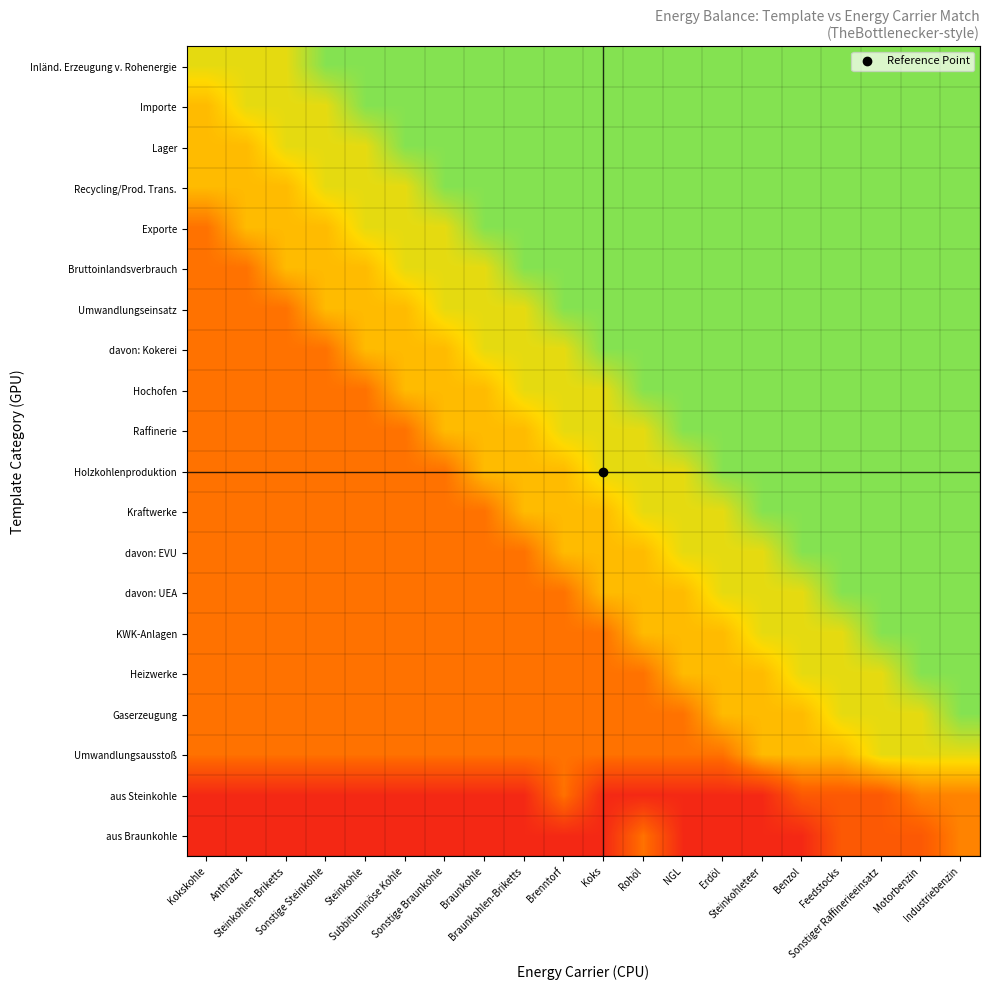

What is the total value across all series at Subbituminöse Kohle?

10.2